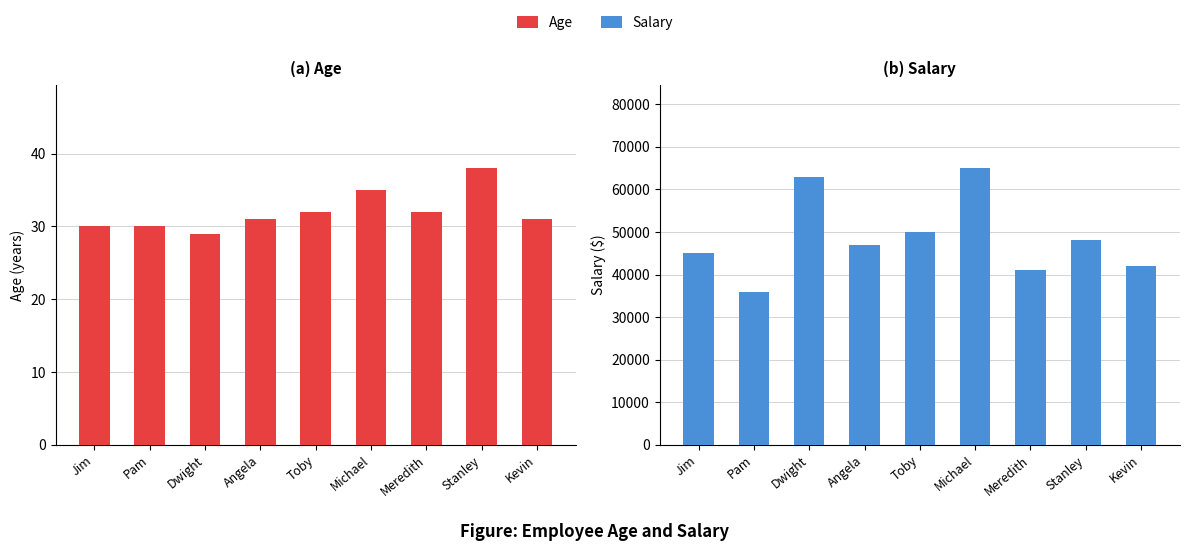

Rank the series by their average value, from highest to lowest.

Salary, Age